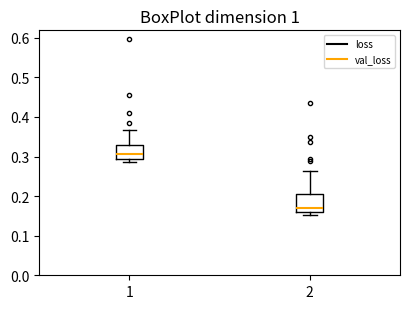

Where is the lower edge of the box at x = 2 on the y-axis? The values are not printed on the chart, so give them approximately, as read against the axis.

0.16